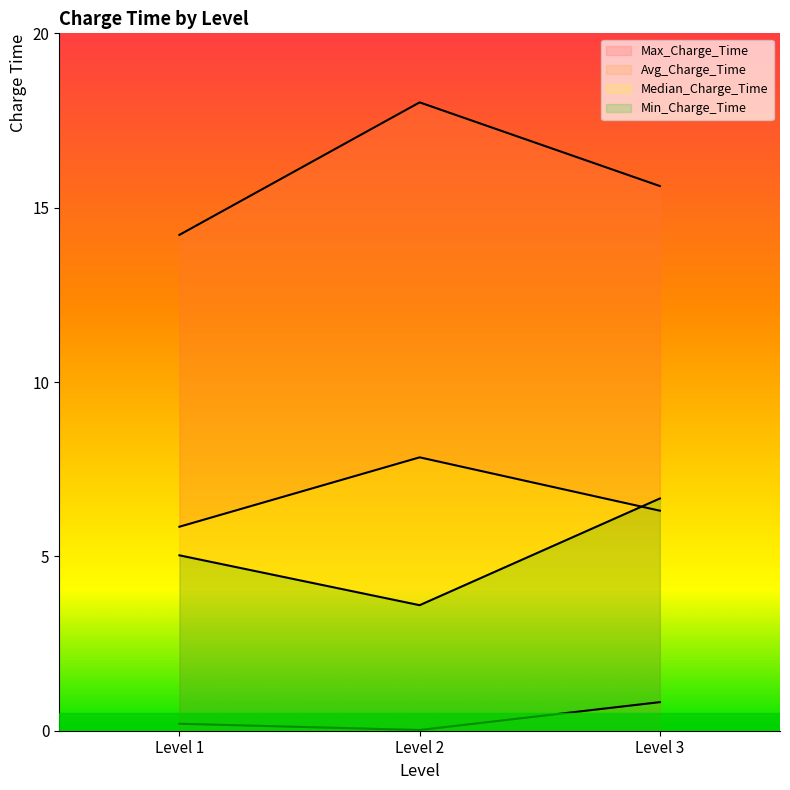

What is the value of the Min_Charge_Time point at the 1st from the left?

0.2